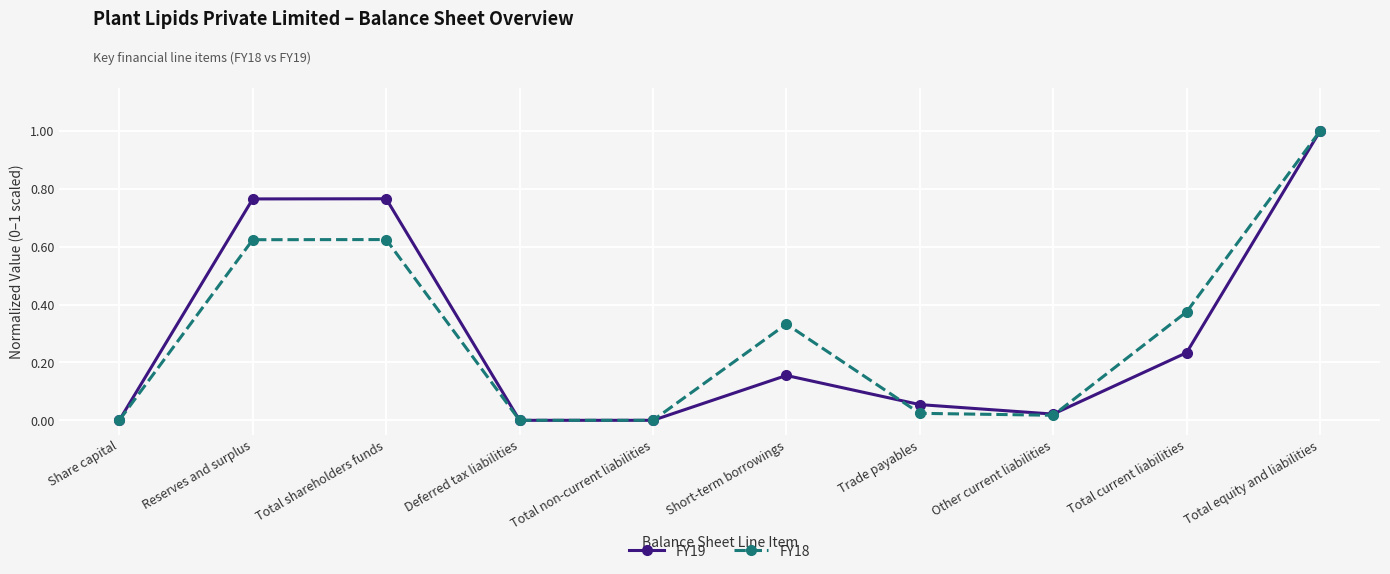

In FY19, how many points are higher than both neighbors (excluding endpoints)?

2